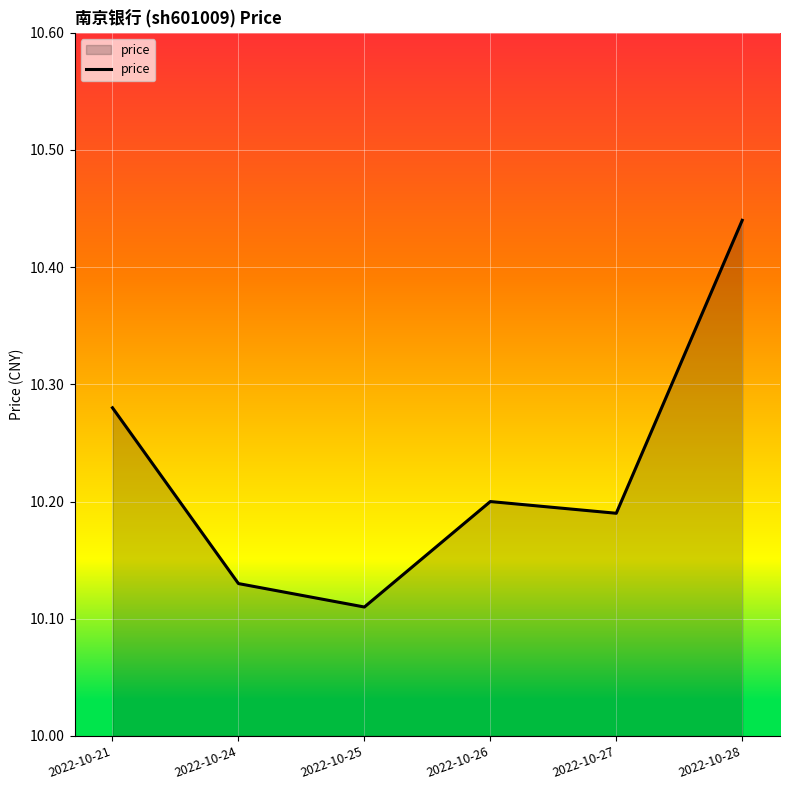

True or false: the data shows 2.0 at 2022-10-27.

False